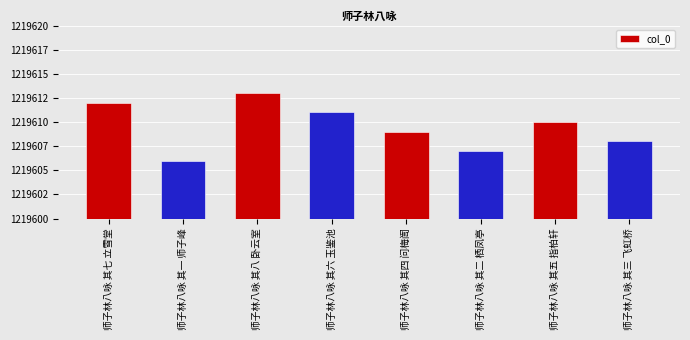

Does the chart contain any negative values?

No